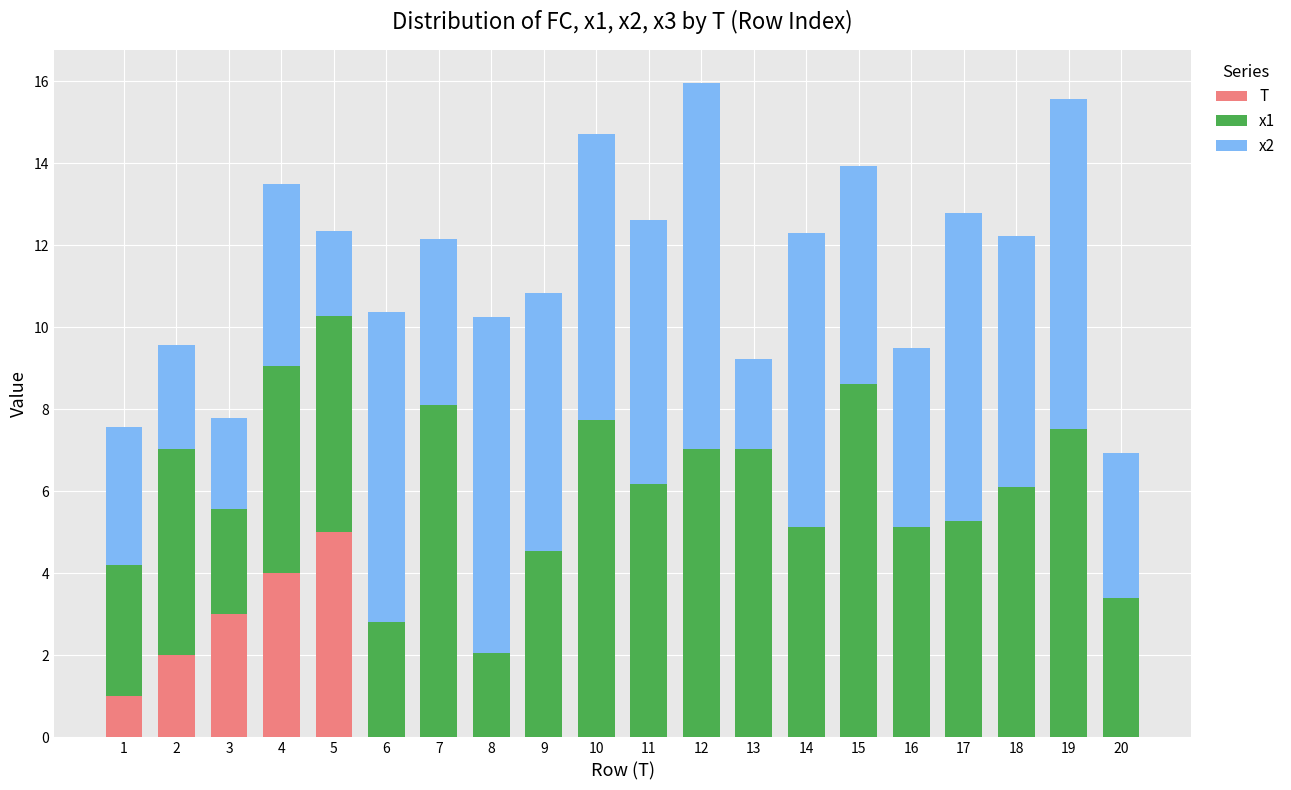

The T series shows 1.5 at 7. True or false?

False